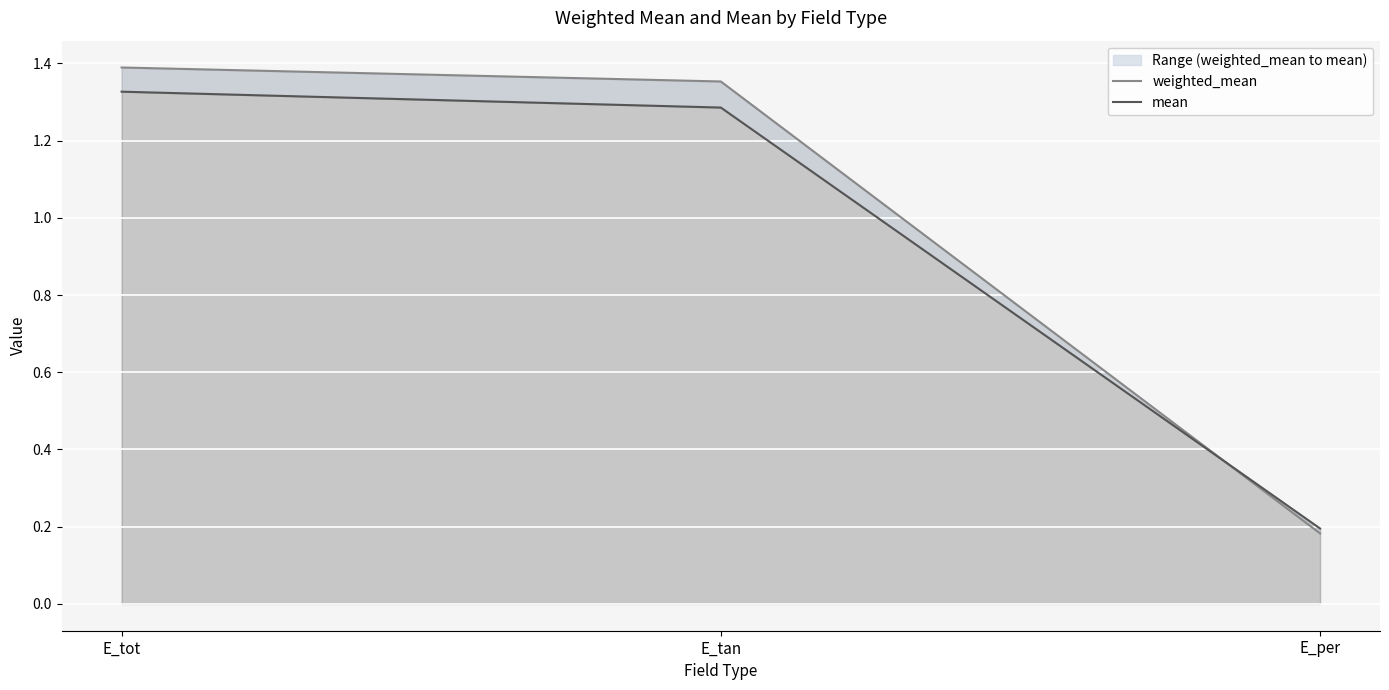

Is the value of weighted_mean at E_tan greater than the value of mean at E_tot?

Yes